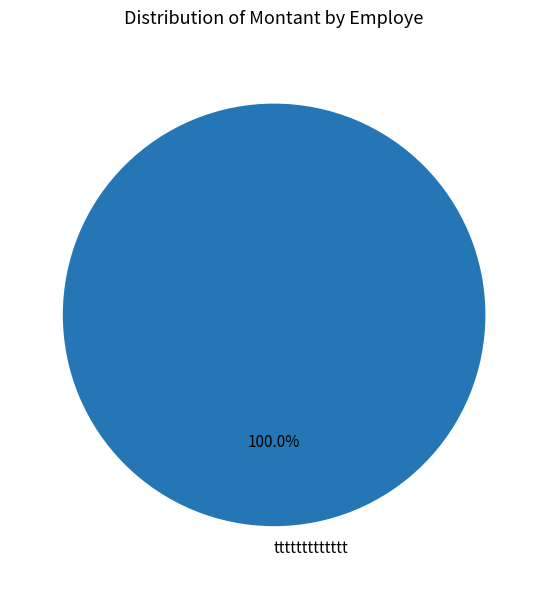

Does any single category account for the majority?

Yes